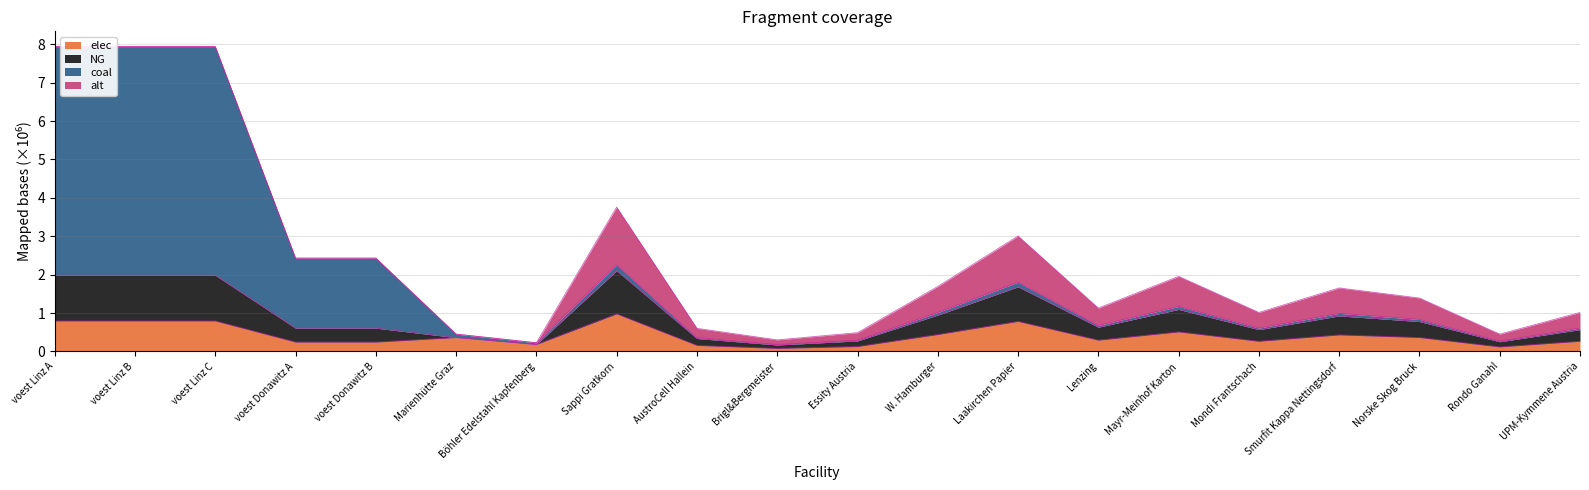

What is the total value across all series at Norske Skog Bruck?

1.4